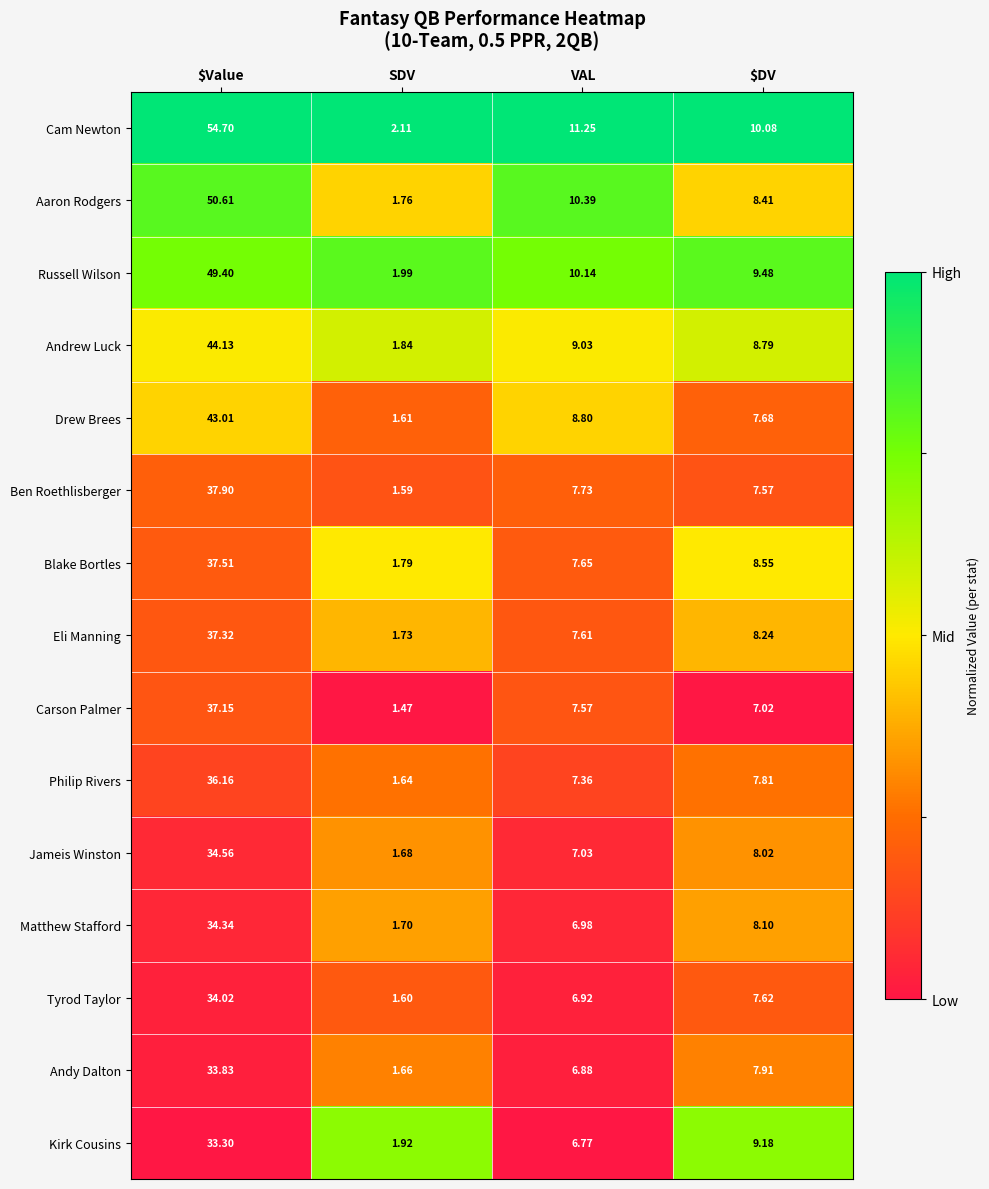

Rank the series at $DV from lowest to highest value.

Carson Palmer, Ben Roethlisberger, Tyrod Taylor, Drew Brees, Philip Rivers, Andy Dalton, Jameis Winston, Matthew Stafford, Eli Manning, Aaron Rodgers, Blake Bortles, Andrew Luck, Kirk Cousins, Russell Wilson, Cam Newton